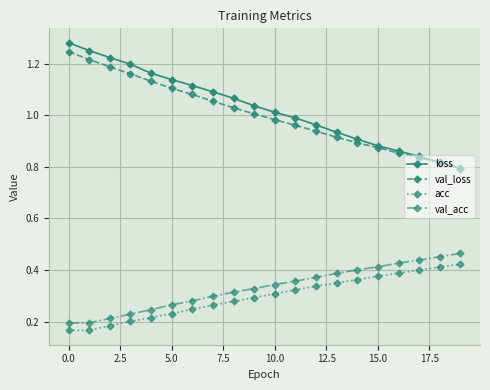

True or false: val_acc and loss cross at least once.

False